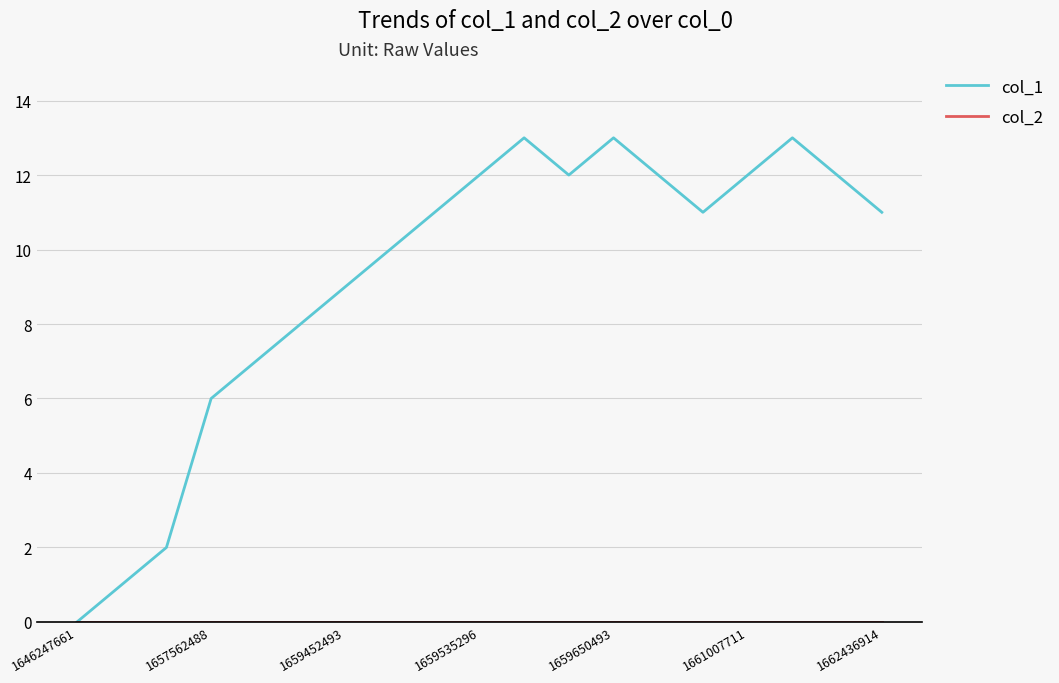

Which series has the largest total across all categories?

col_1